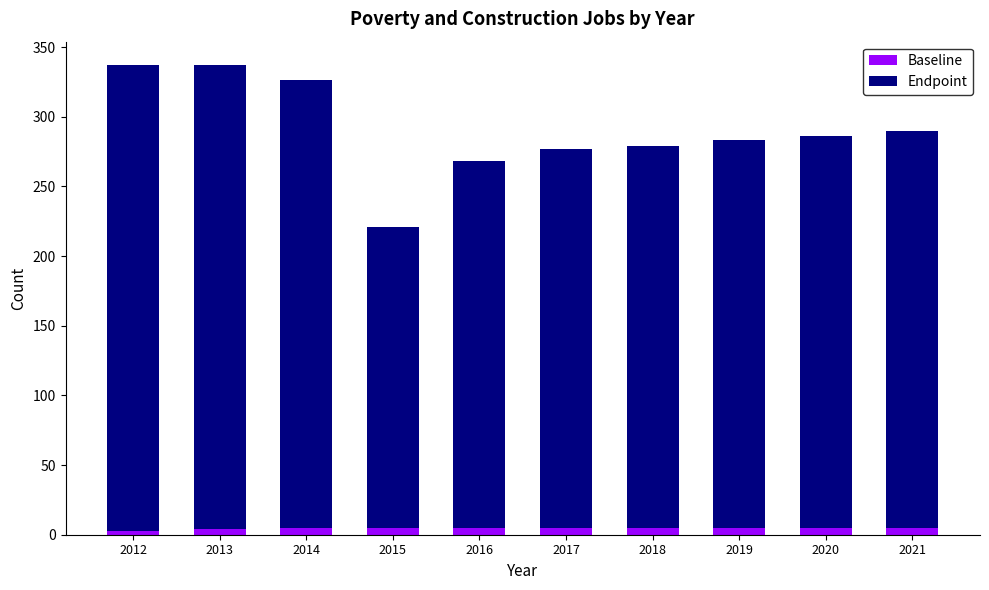

Read the Baseline value at 2012.

3